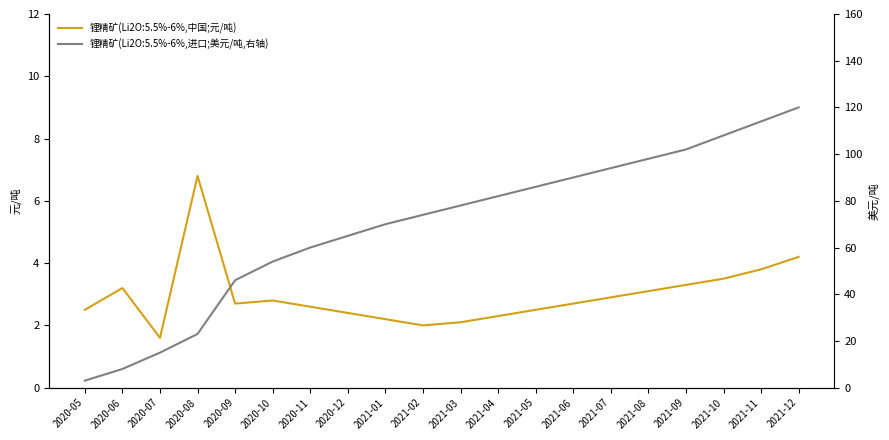

What position from the left is 2020-06?

2